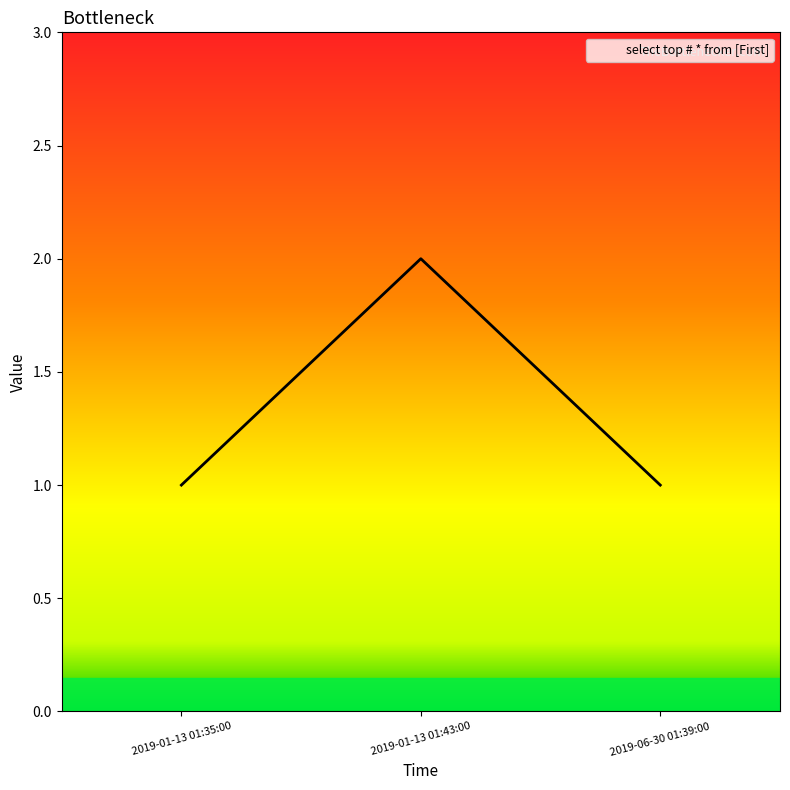

What is the difference between the values at 2019-06-30 01:39:00 and 2019-01-13 01:43:00?

1